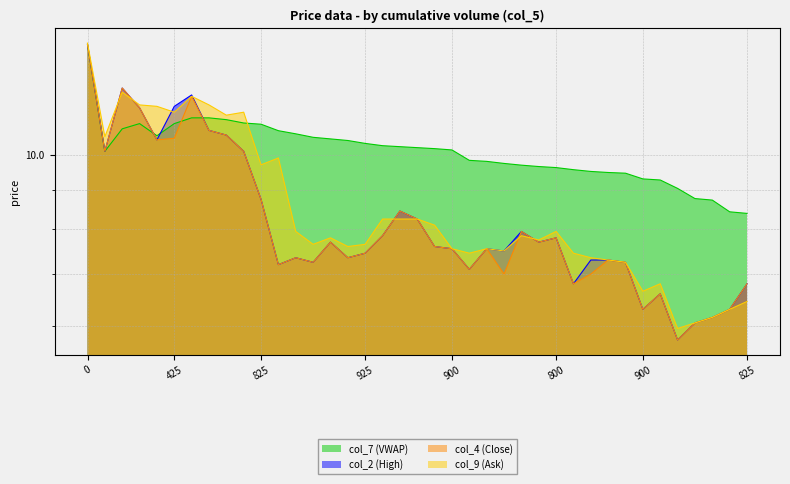

At which label does col_2 (High) reach its minimum?

825